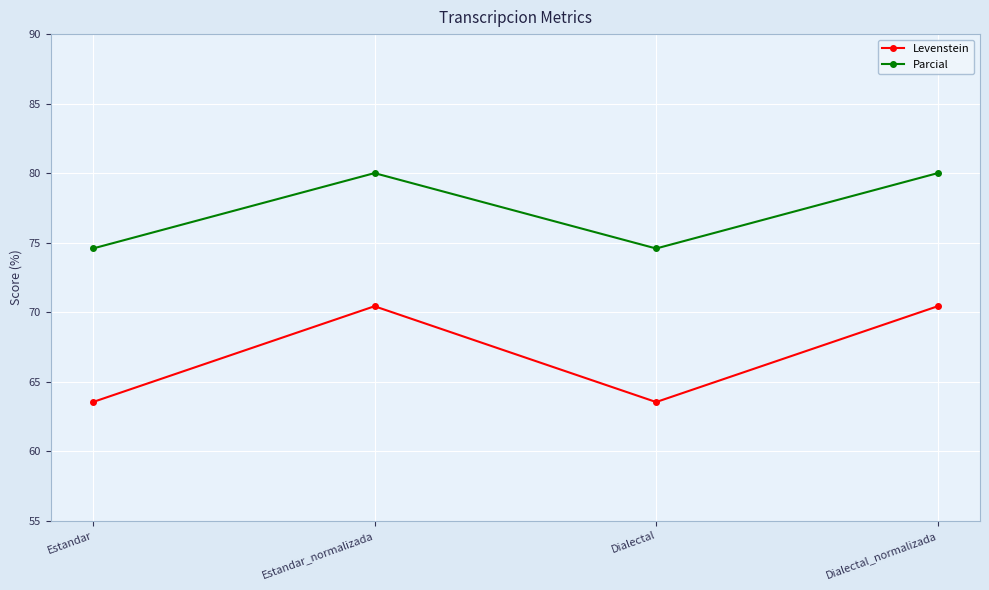

Reading left to right, transcribe all the data shown in this chart.

Levenstein: Estandar=63.5	Estandar_normalizada=70.4	Dialectal=63.5	Dialectal_normalizada=70.4
Parcial: Estandar=74.6	Estandar_normalizada=80.0	Dialectal=74.6	Dialectal_normalizada=80.0